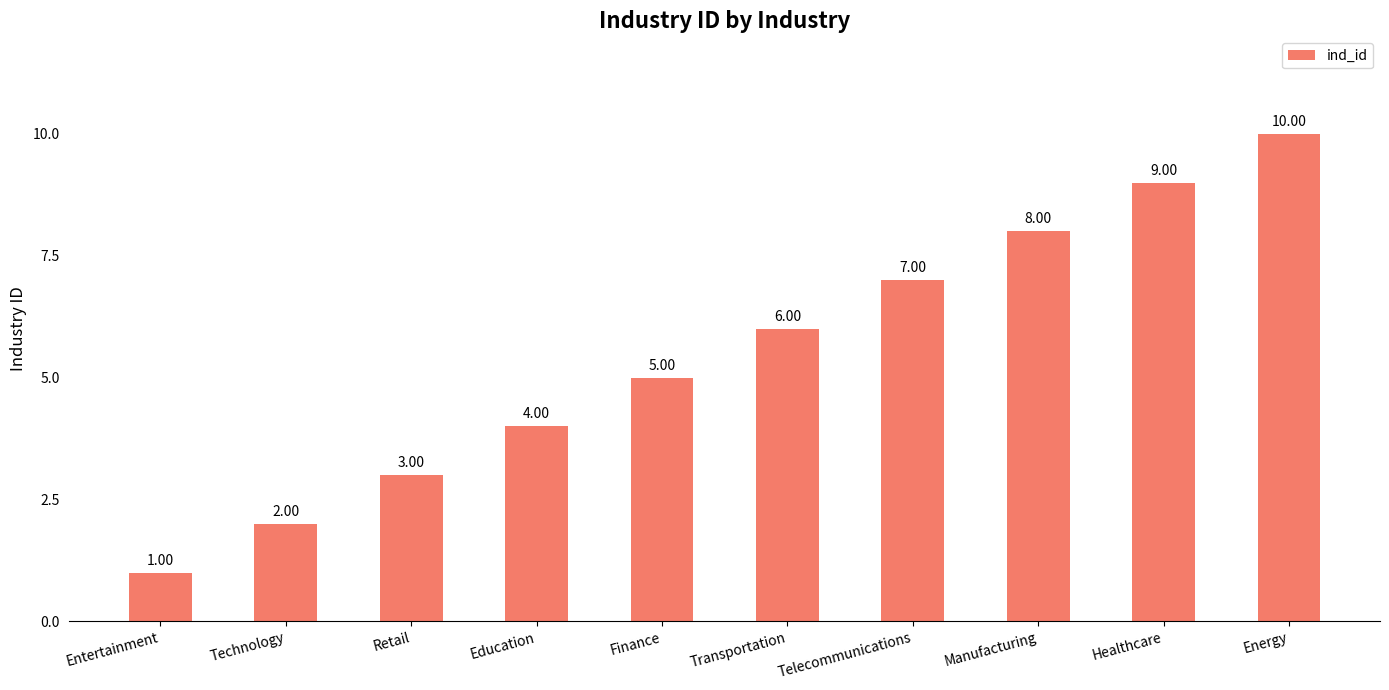

Reading right to left, what are all the values shown in this chart?

10	9	8	7	6	5	4	3	2	1